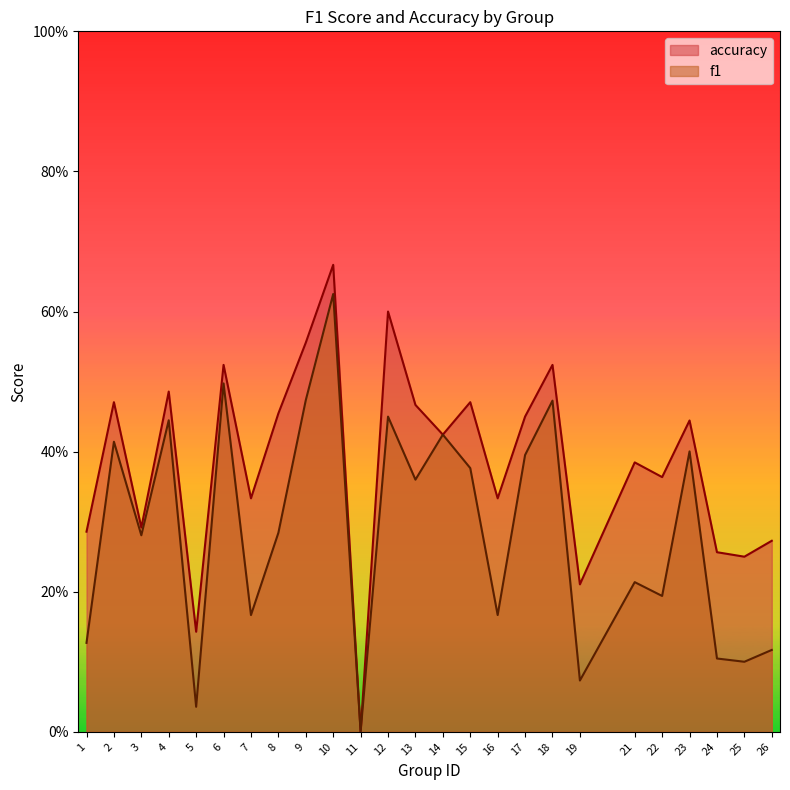

True or false: f1 and accuracy cross at least once.

False